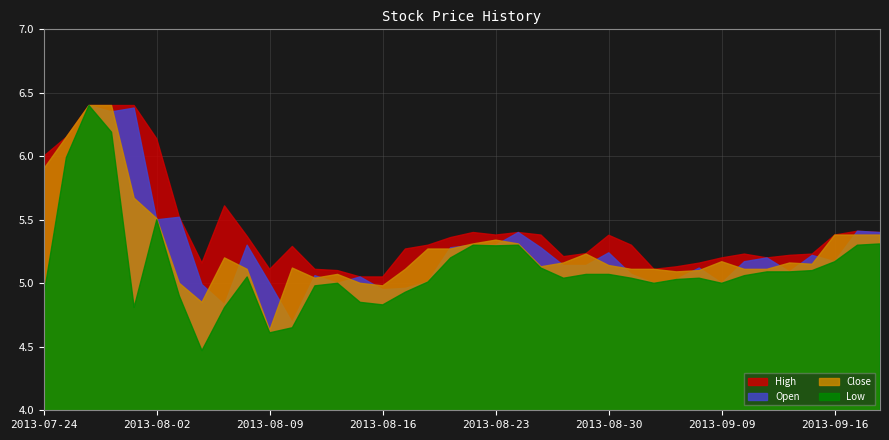

What is the lowest value of the High series?

5.0